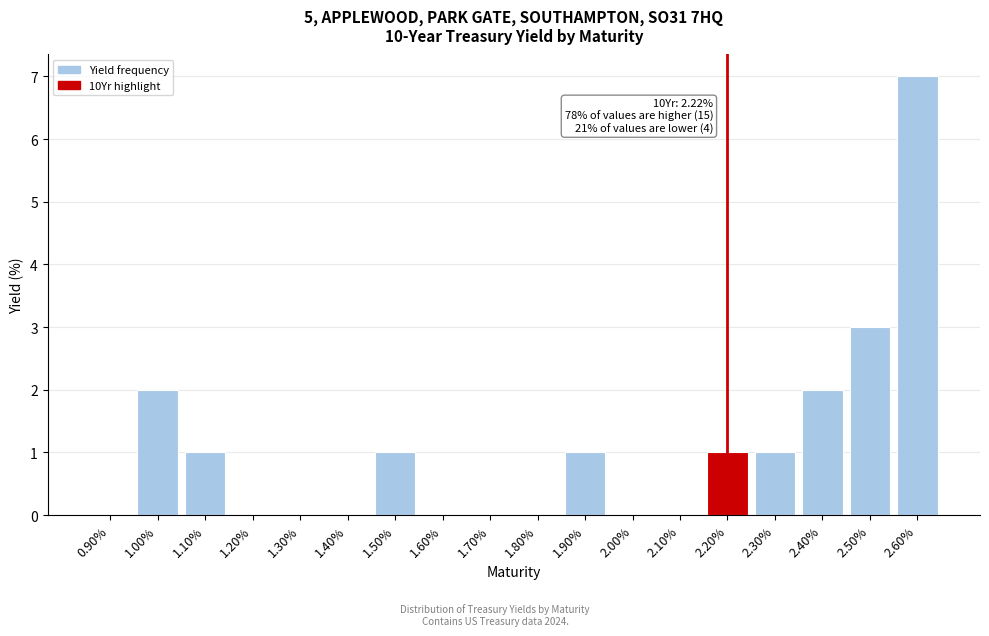

Reading left to right, list all the values displayed in this chart.

0.90%=0	1.00%=2	1.10%=1	1.20%=0	1.30%=0	1.40%=0	1.50%=1	1.60%=0	1.70%=0	1.80%=0	1.90%=1	2.00%=0	2.10%=0	2.20%=1	2.30%=1	2.40%=2	2.50%=3	2.60%=7